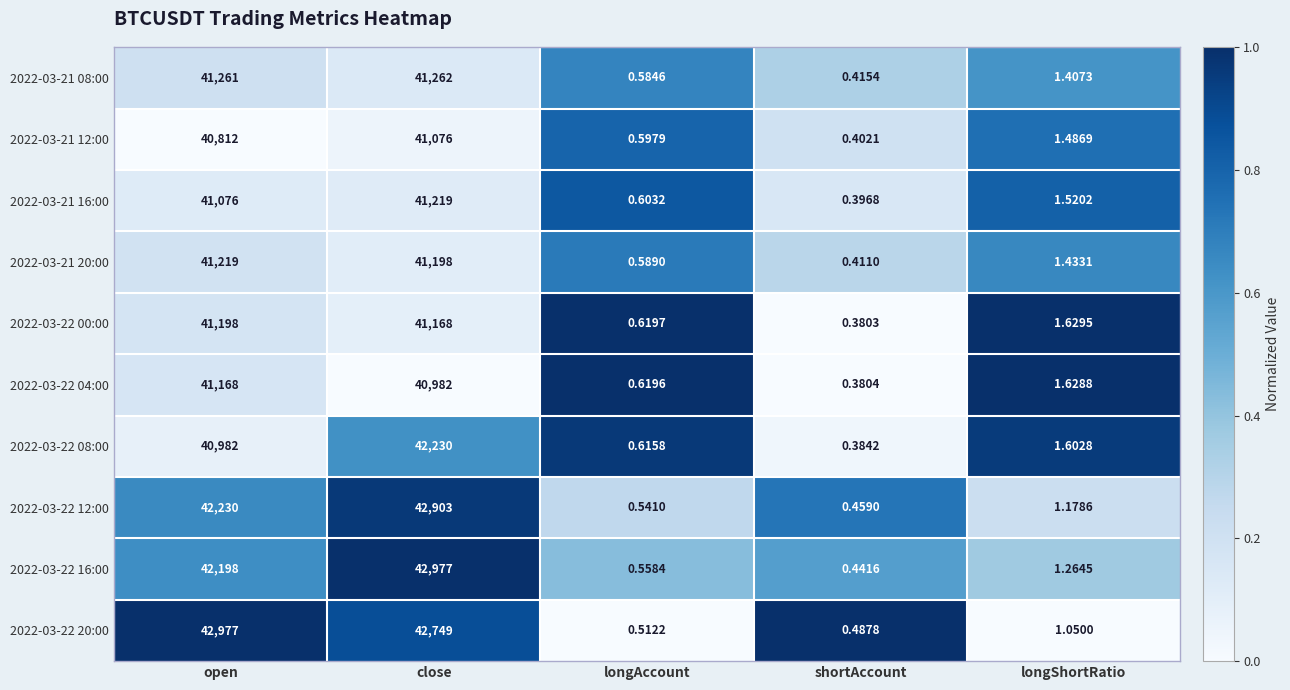

Where does the 2022-03-22 16:00 series first go above 1?

open